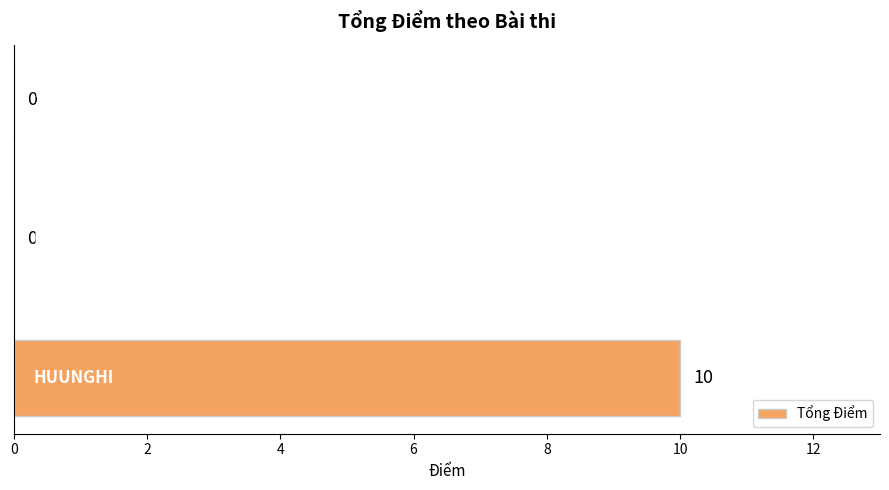

How many values are between 0 and 10?

3